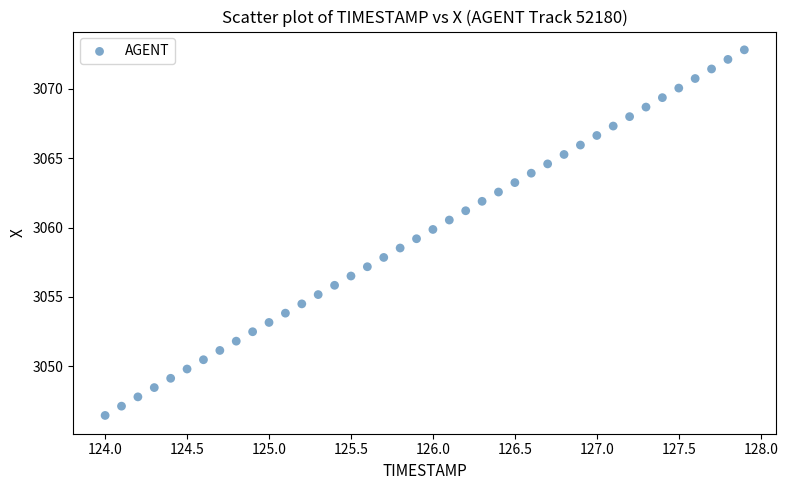

What is the range of Y values (max minus min)?

26.4